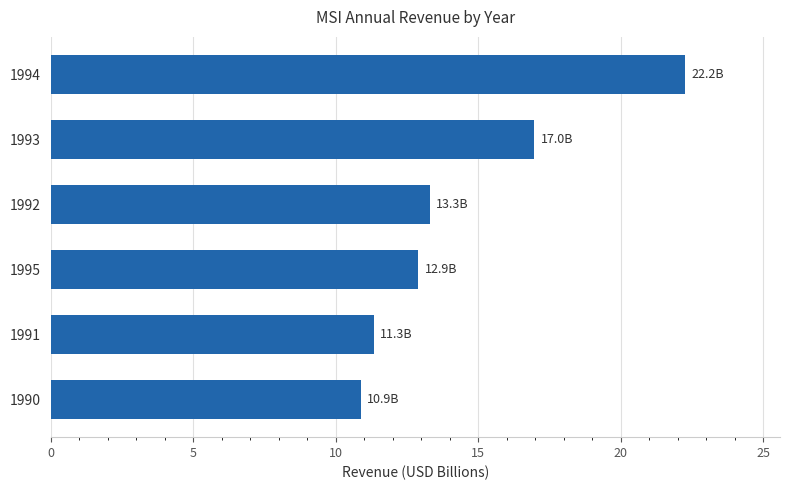

Approximately how many times larger is the value at 1994 compared to 1993?

1.3